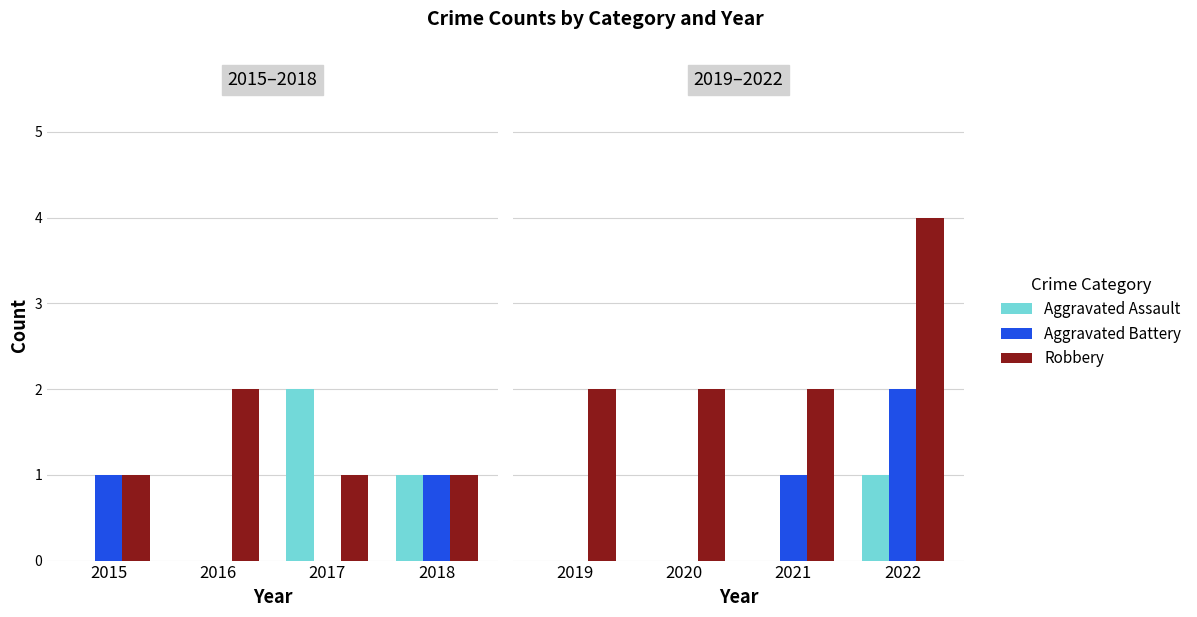

What is the maximum value for Aggravated Battery?

2